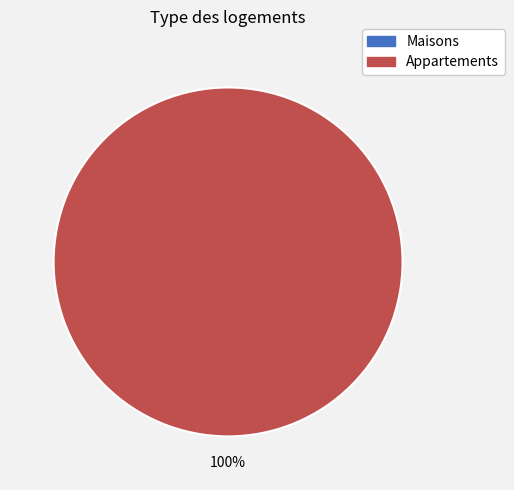

Combined, do 1545142686 and 1547857140 account for over 50%?

Yes